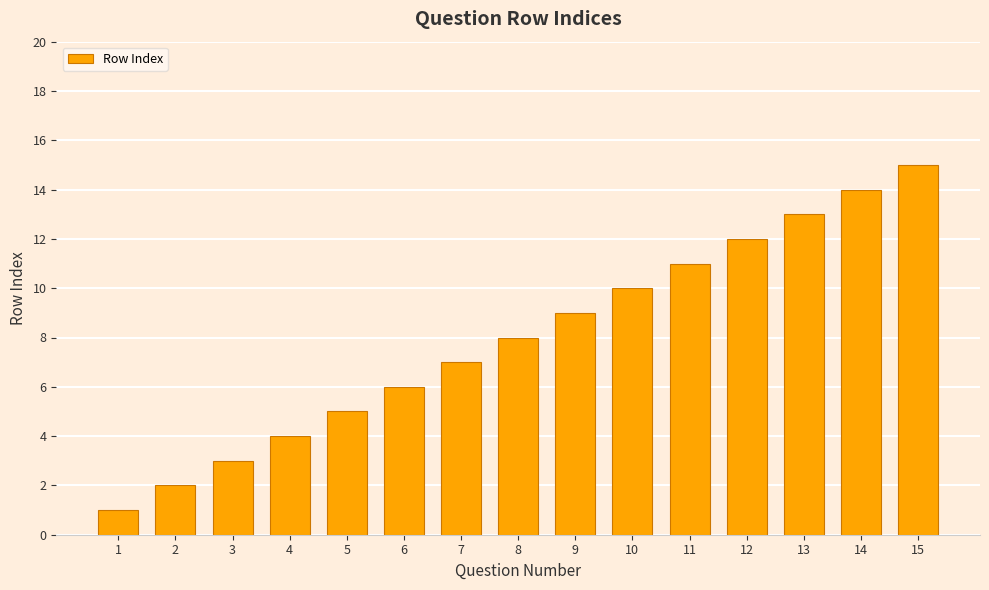

Which category has the highest value across all series?

15